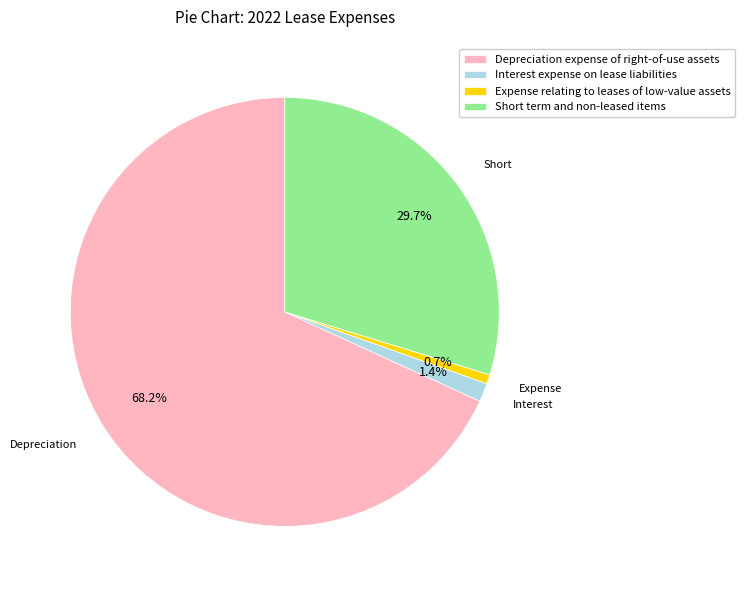

How many segments does this pie chart have?

4